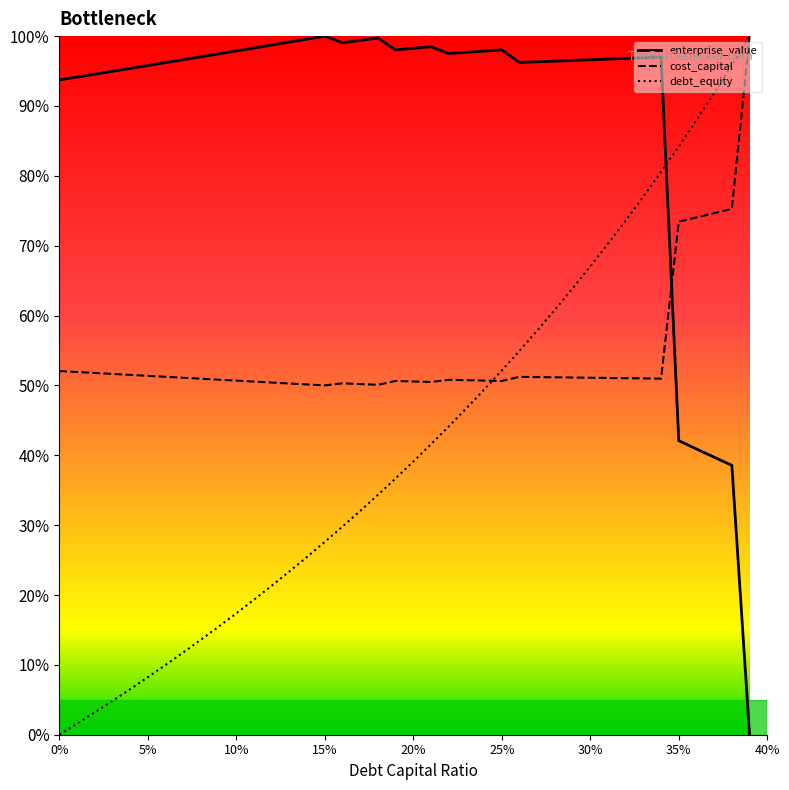

Is this an area chart (filled region under the line)?

Yes